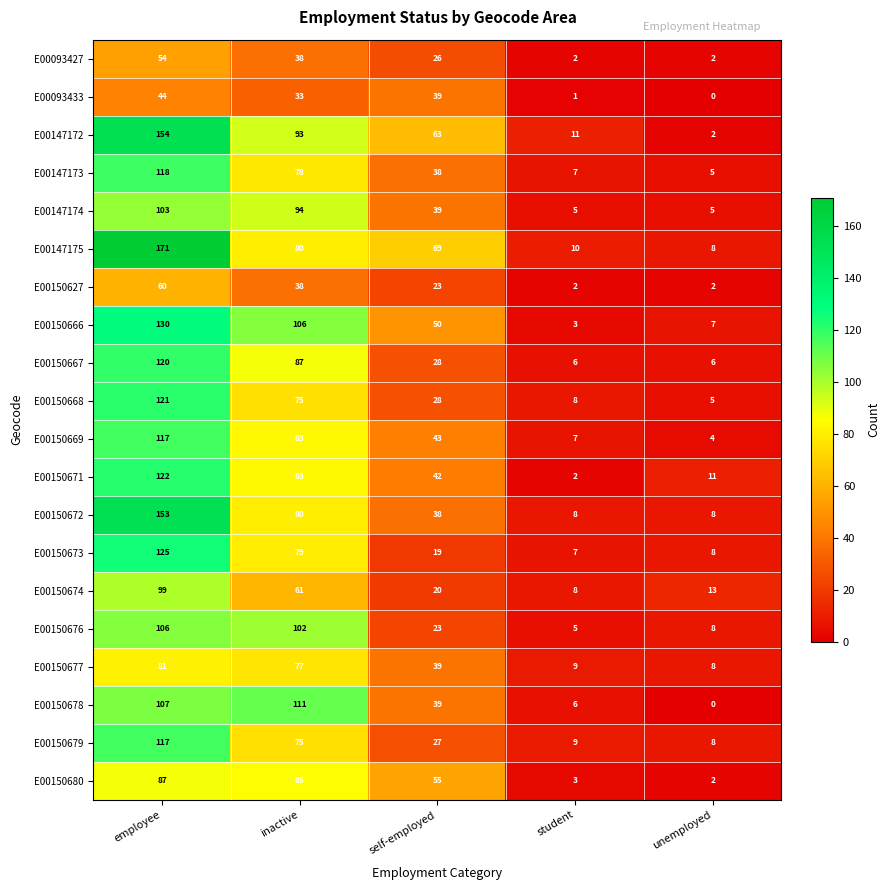

How many data points does each series have?

5